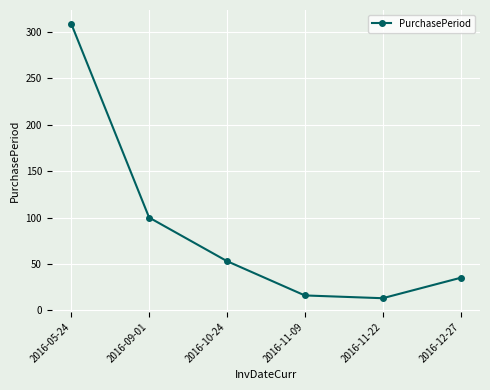

Where does the data first go above 53?

2016-05-24